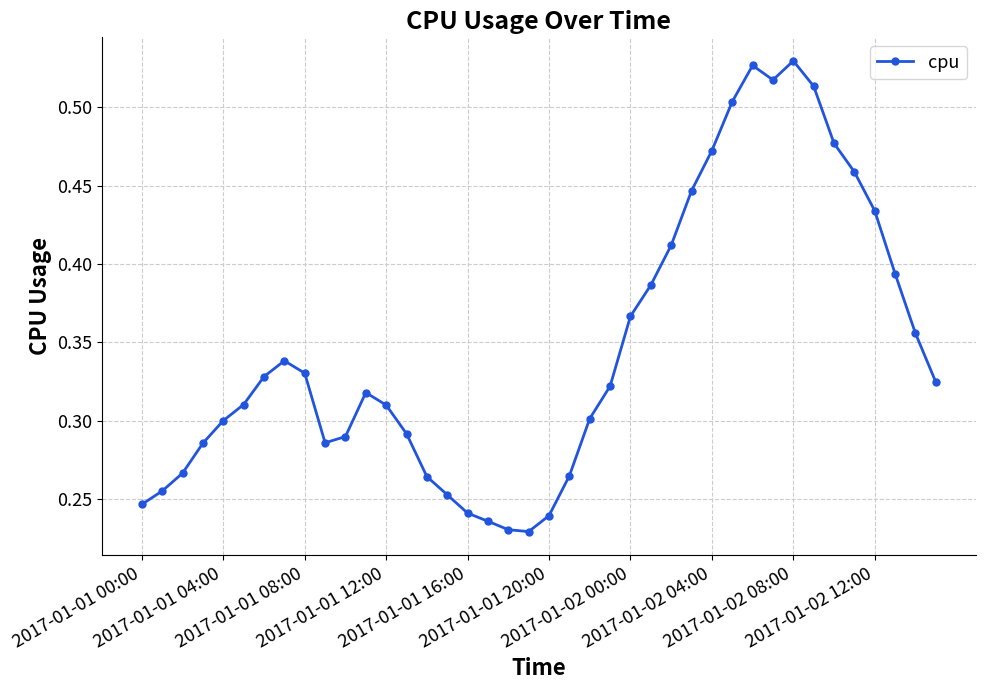

Count the values in the range 0 to 1.

40